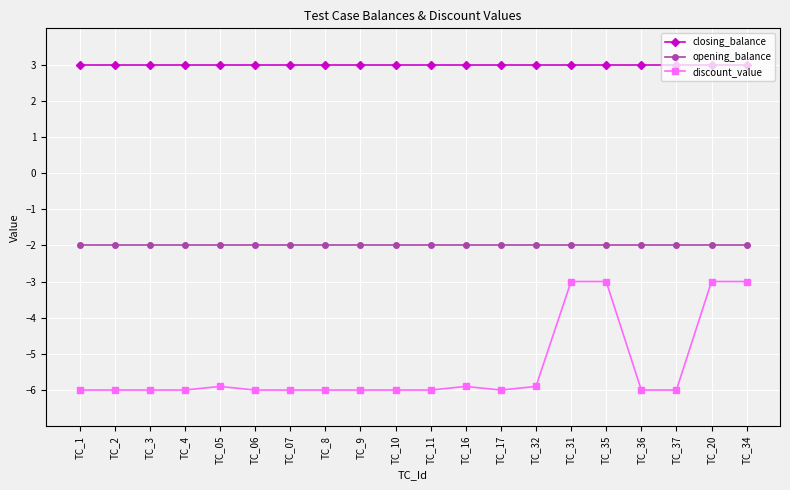

Rank the series by their average value, from highest to lowest.

closing_balance, opening_balance, discount_value